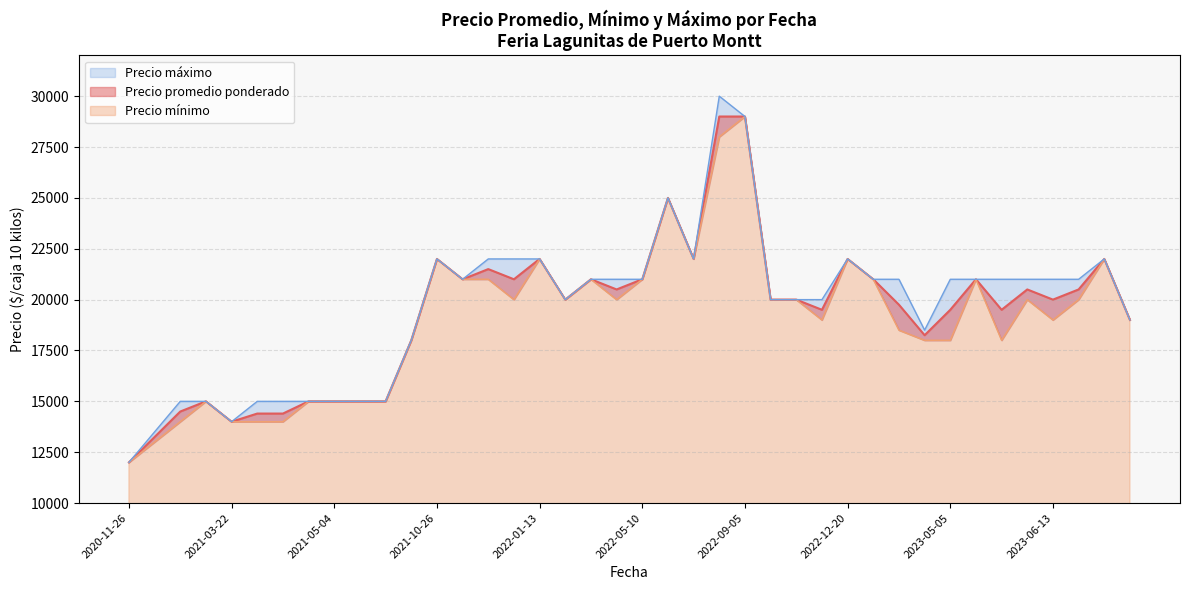

In Precio promedio ponderado, how many points are lower than both neighbors (excluding endpoints)?

11